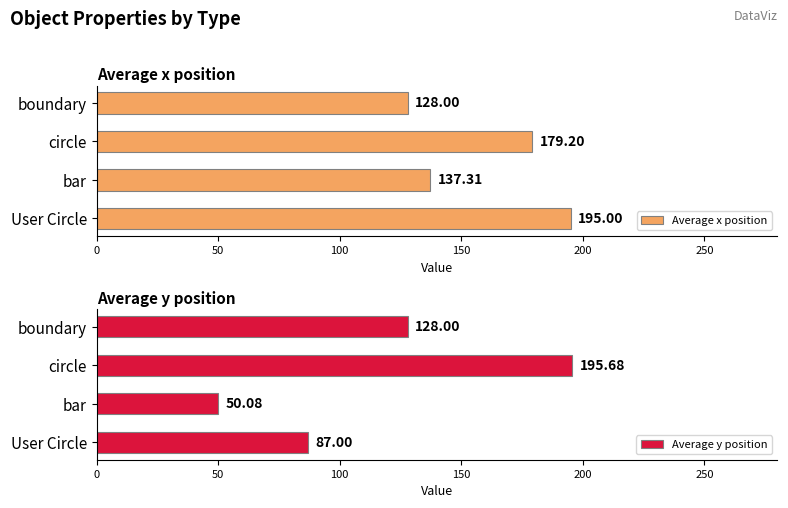

True or false: Average x position has a value of 219.1 at bar.

False